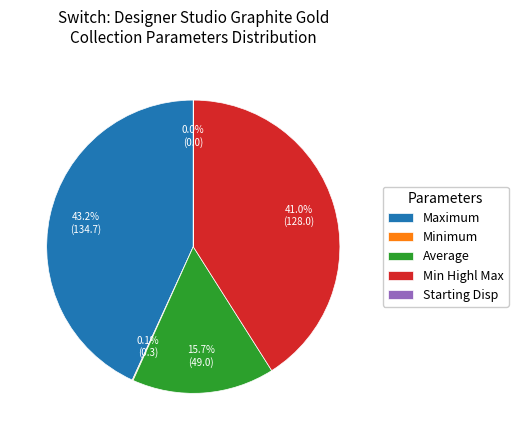

Which slice is the largest?

Maximum